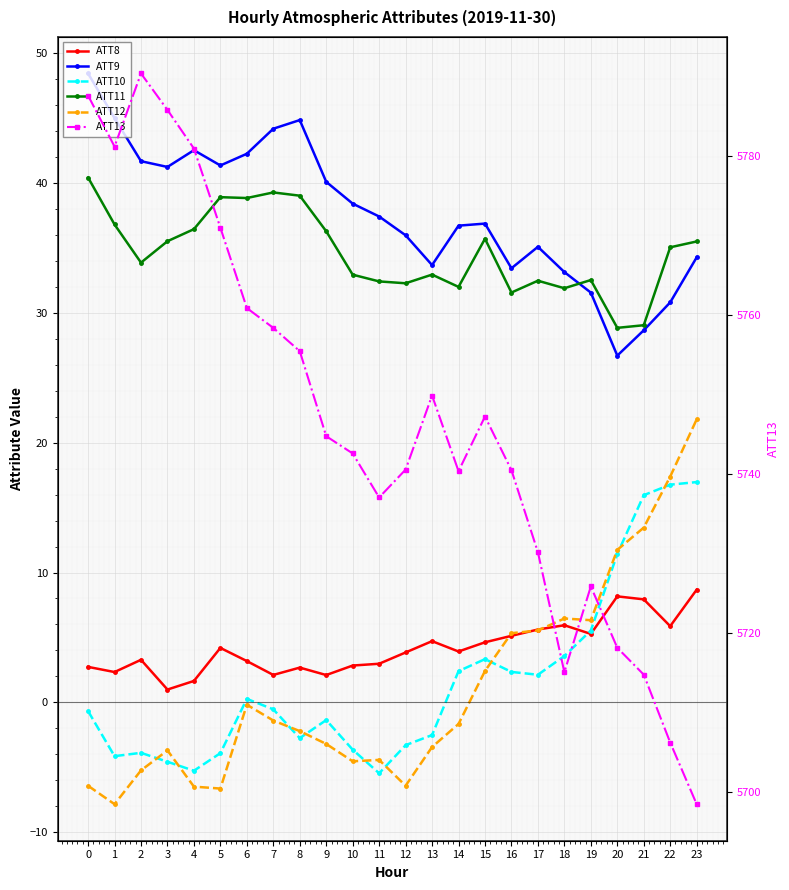

Rank the series by their maximum value, from lowest to highest.

ATT8, ATT10, ATT12, ATT11, ATT9, ATT13